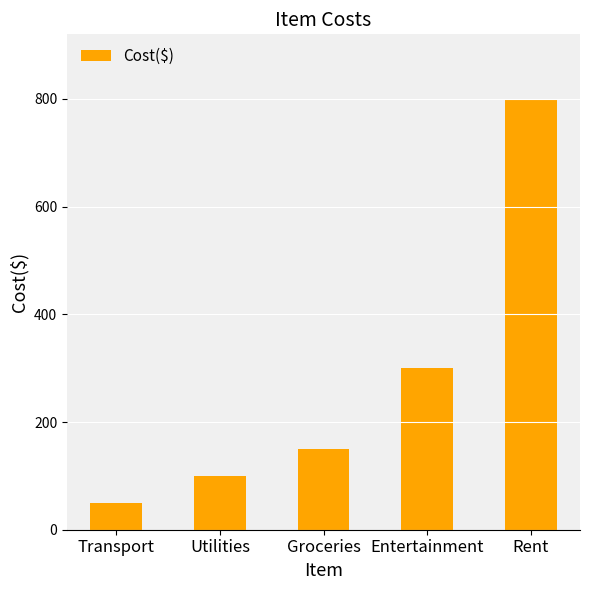

What is the change in value from Transport to Utilities?

+50